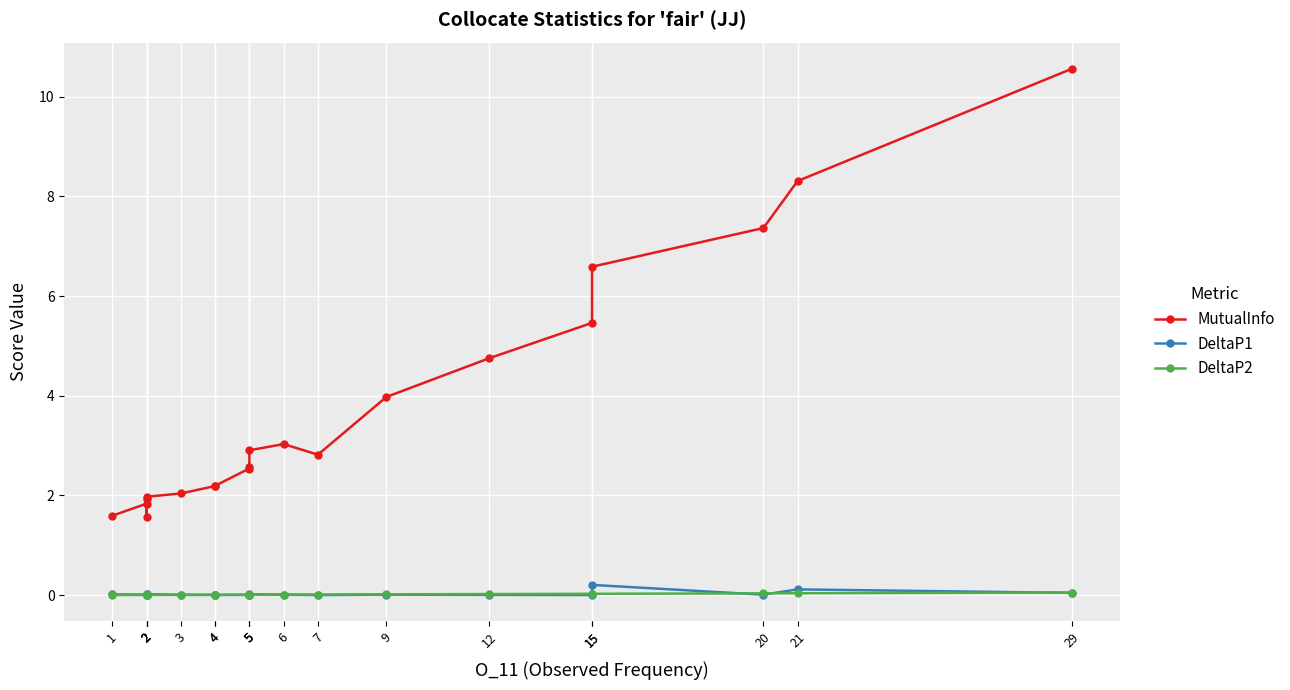

Rank the series at 2 from lowest to highest value.

DeltaP2, DeltaP1, MutualInfo